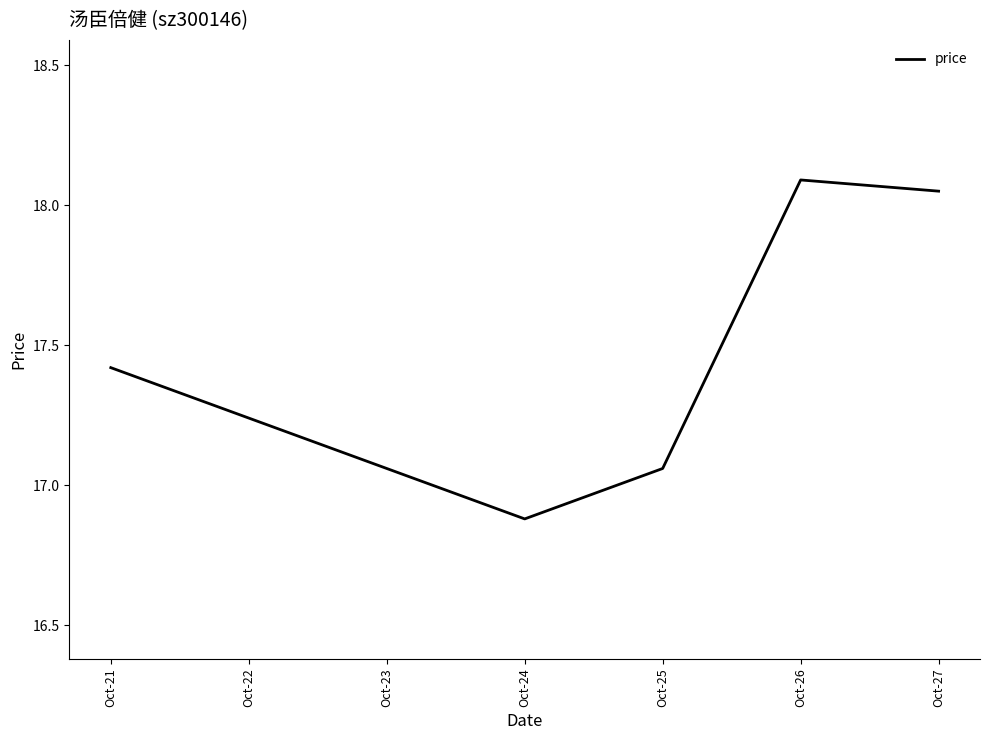

At which category does the chart reach its peak across all series?

Oct-26